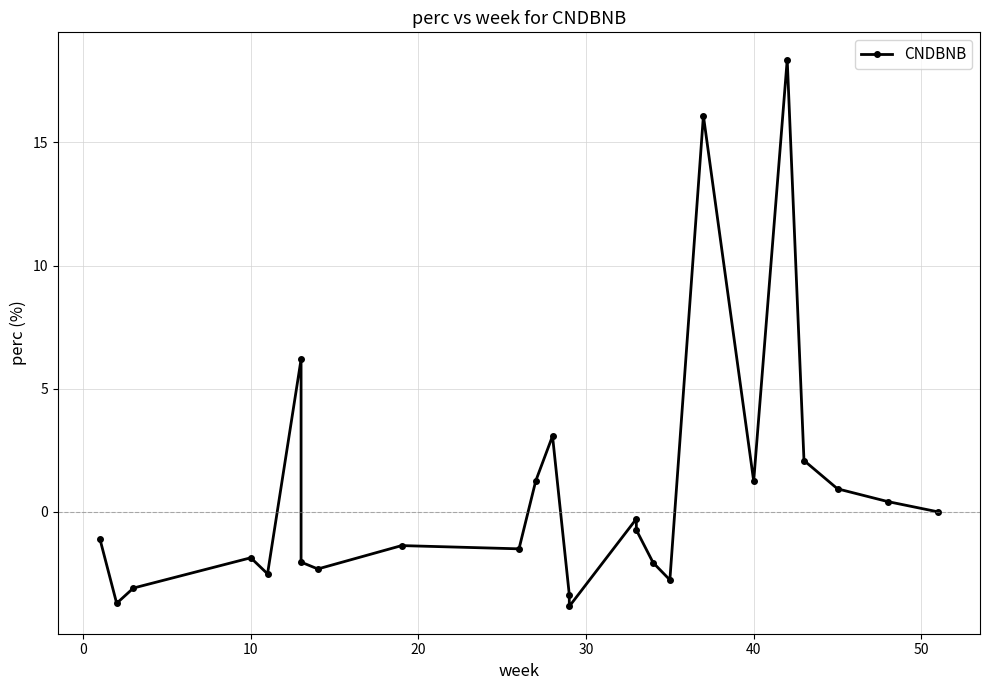

How many categories are shown in the chart?

25